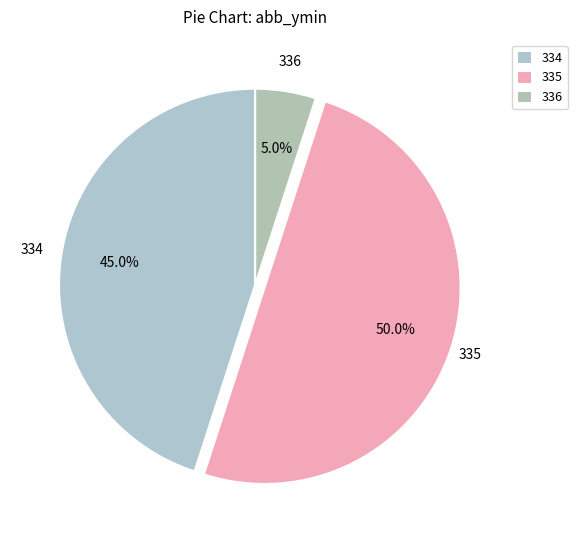

Which category has the smallest portion of the pie?

336